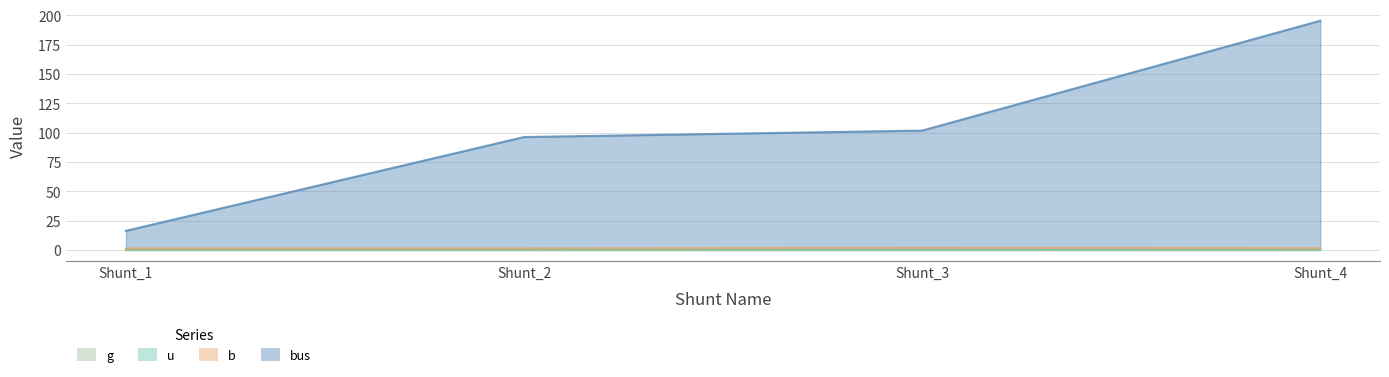

Is the value of b at Shunt_2 greater than the value of g at Shunt_3?

Yes